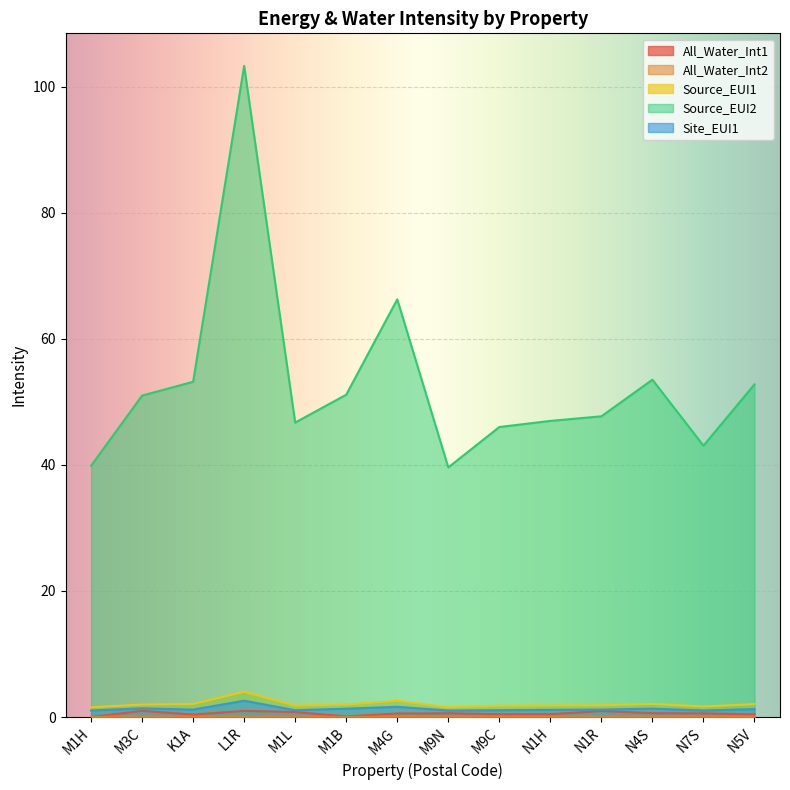

What is the sum of all Source_EUI2 values?

741.1